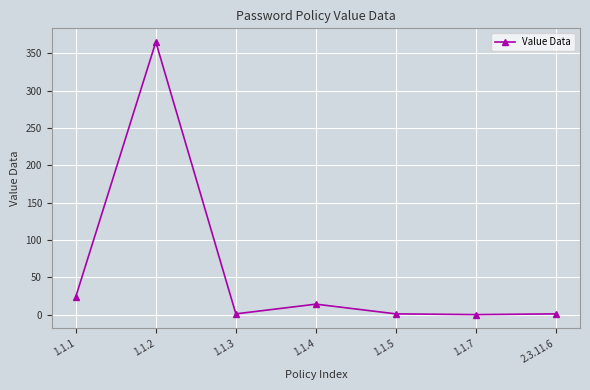

What is the change in value from 1.1.1 to 1.1.2?

+341